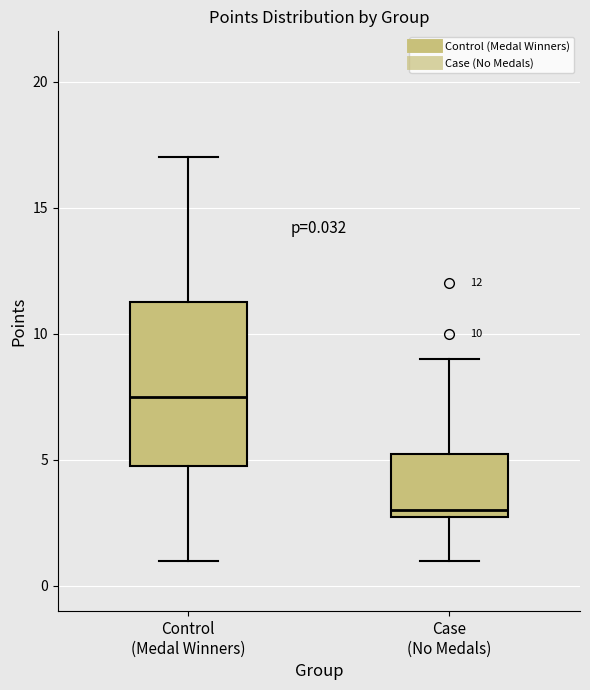

Which box has the highest median line?

Control (Medal Winners)